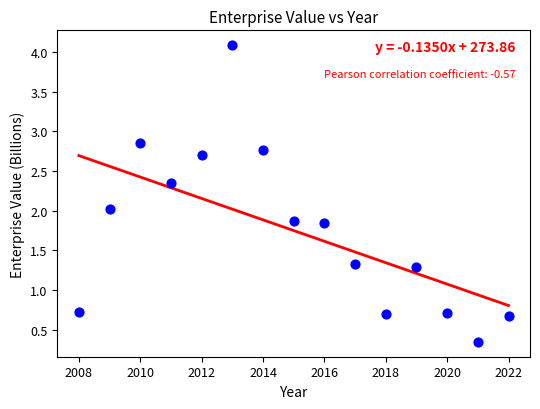

What is the range of Y values (max minus min)?

3.7